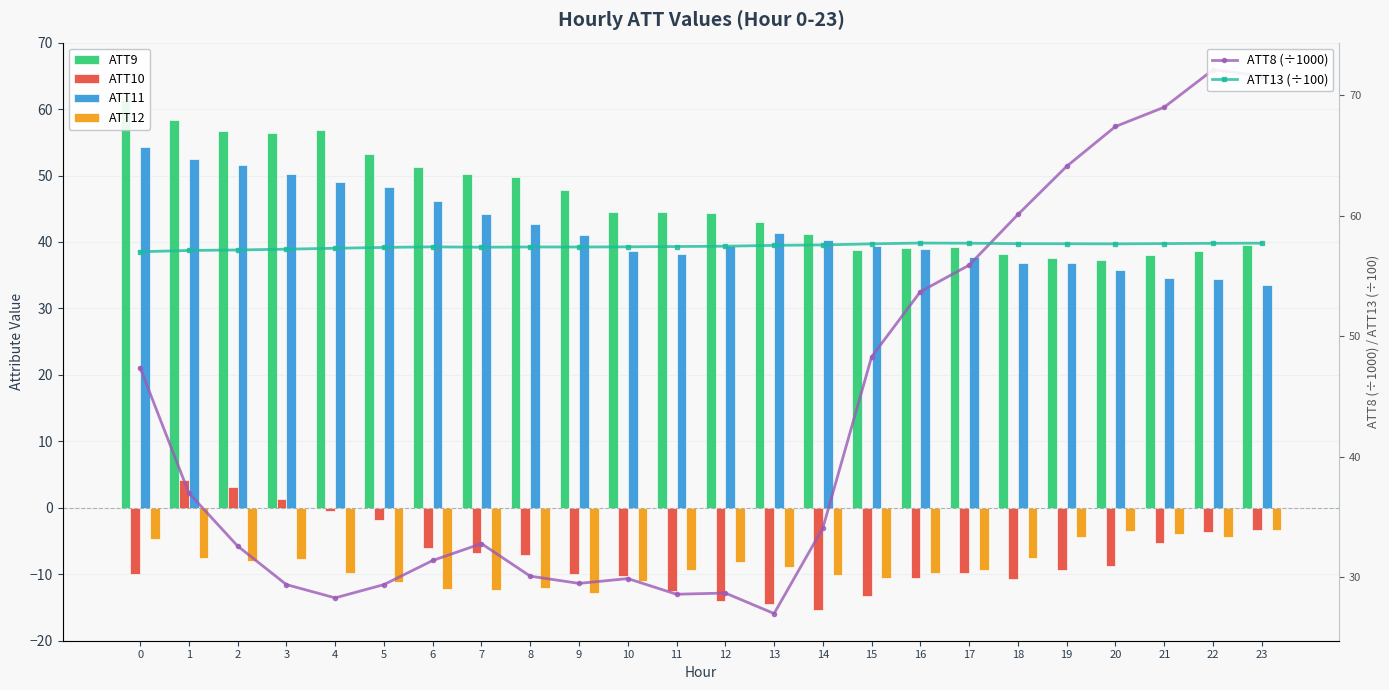

What is the difference between the highest and lowest values at 19?

73.5